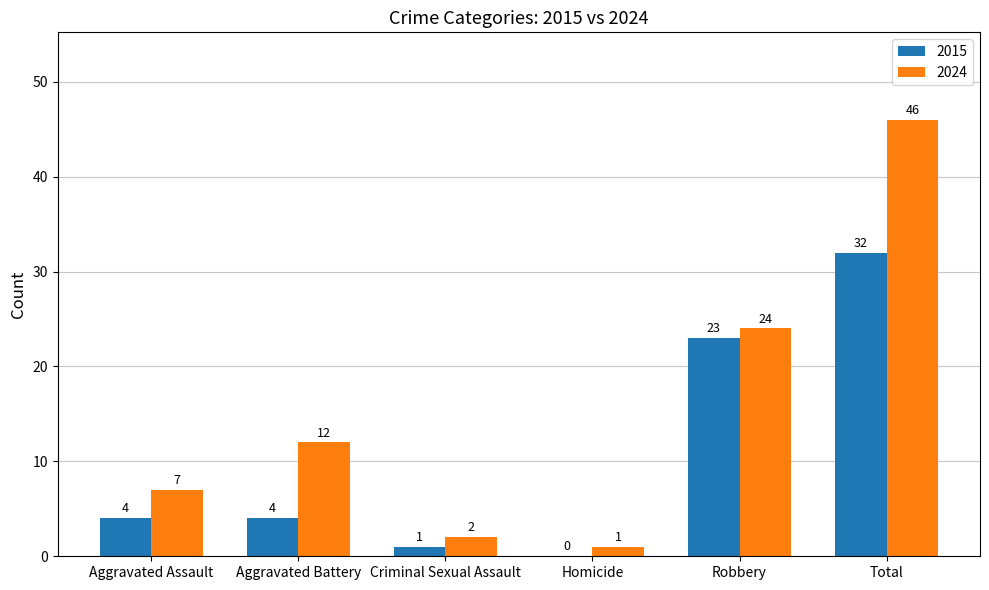

At which category does the chart reach its peak across all series?

Total